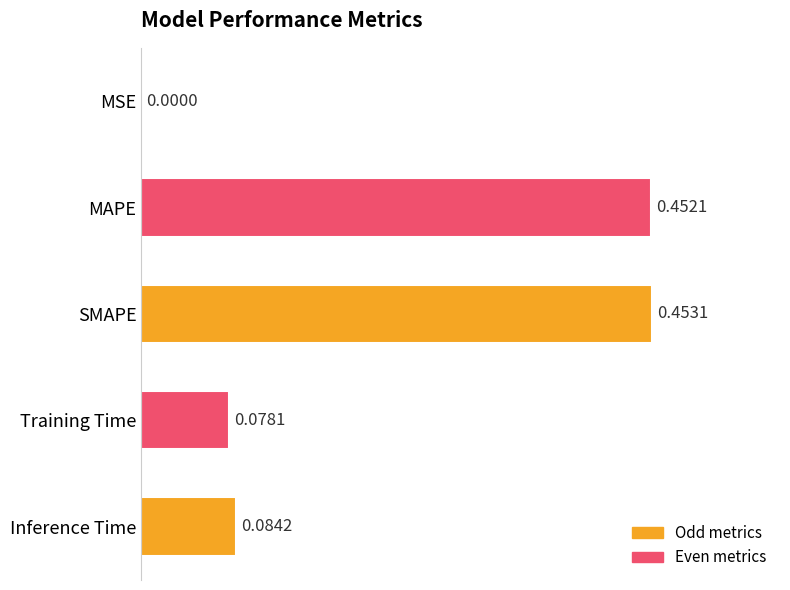

What is the change in value from MSE to MAPE?

+0.5